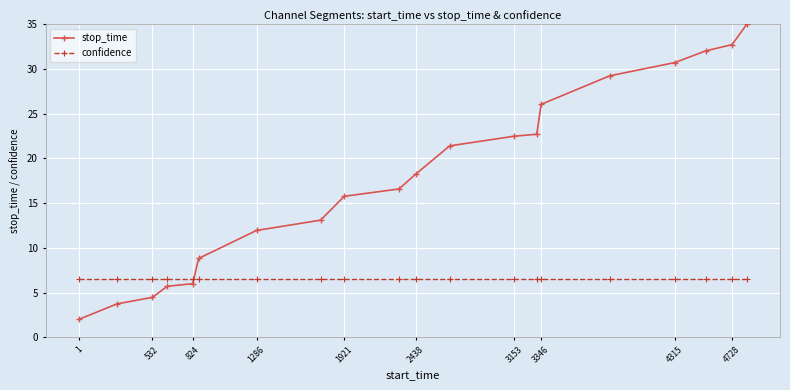

What is the greatest value displayed?

35.0